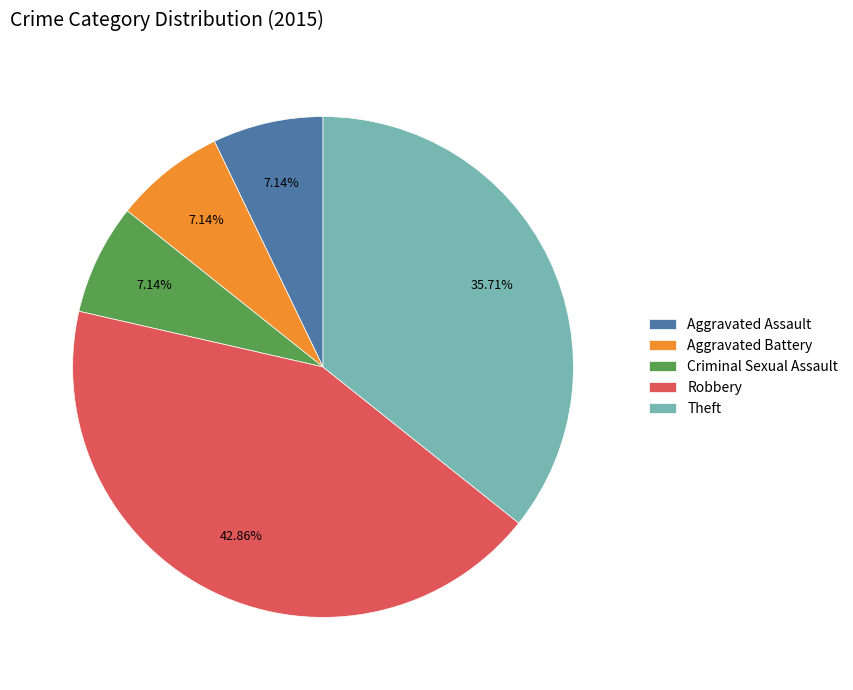

How many segments does this pie chart have?

5